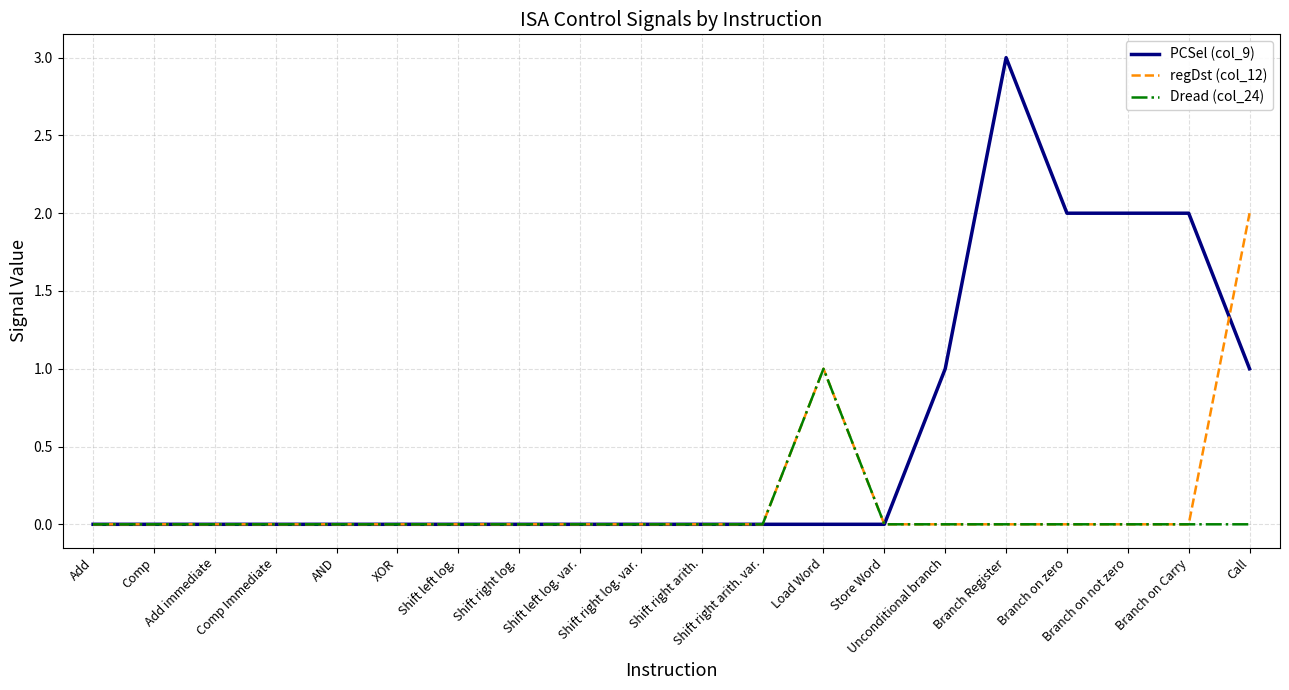

What is the maximum value shown in the chart?

3